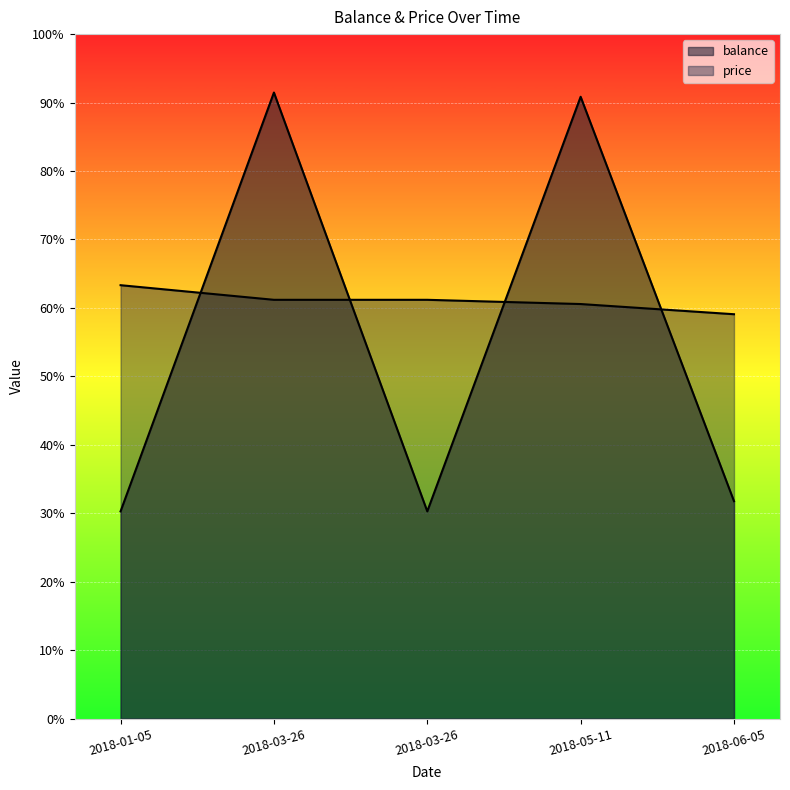

Reading left to right, what are all the values shown in this chart?

balance: 2018-01-05=30.3	2018-03-26=91.5	2018-03-26=30.3	2018-05-11=90.8	2018-06-05=31.8
price: 2018-01-05=63.3	2018-03-26=61.2	2018-03-26=61.2	2018-05-11=60.6	2018-06-05=59.1